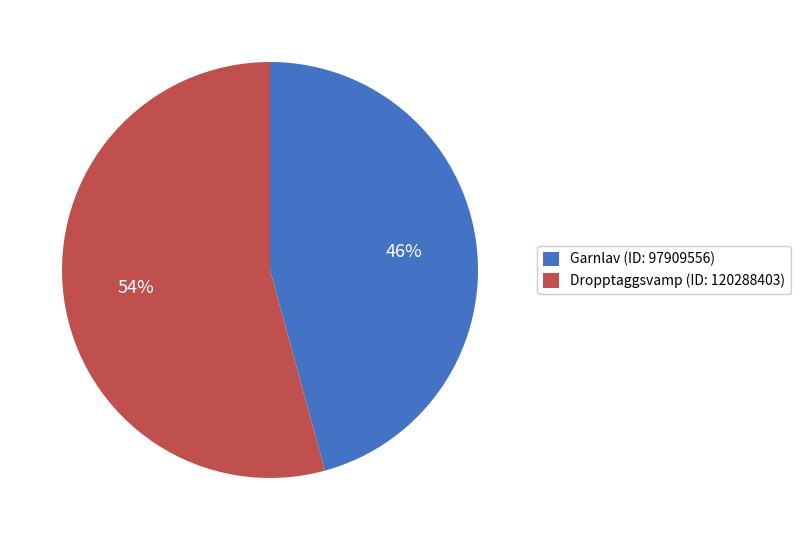

To the nearest percent, what is the combined percentage of Garnlav (ID: 97909556) and Dropptaggsvamp (ID: 120288403)?

100%